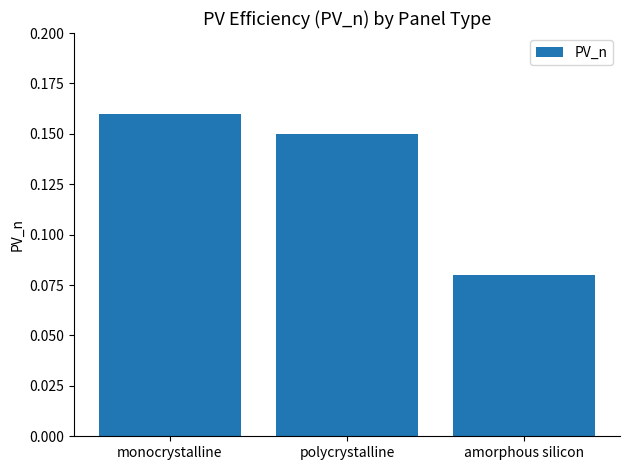

What position from the left is polycrystalline?

2